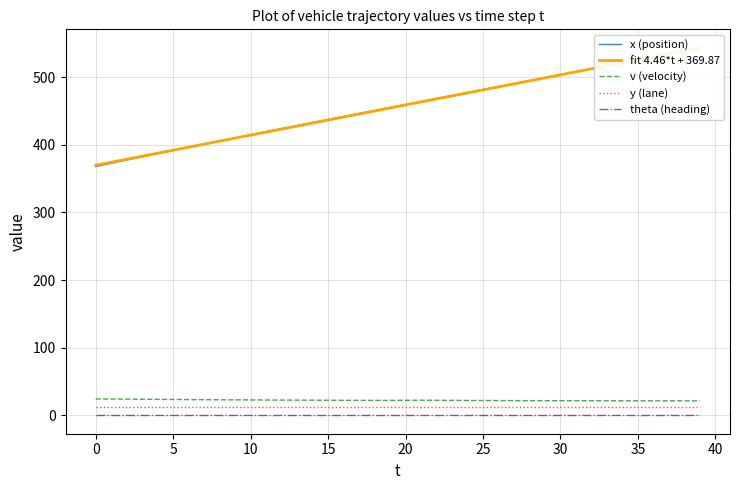

Rank the series by their maximum value, from highest to lowest.

fit 4.46*t + 369.87, x (position), v (velocity), y (lane), theta (heading)